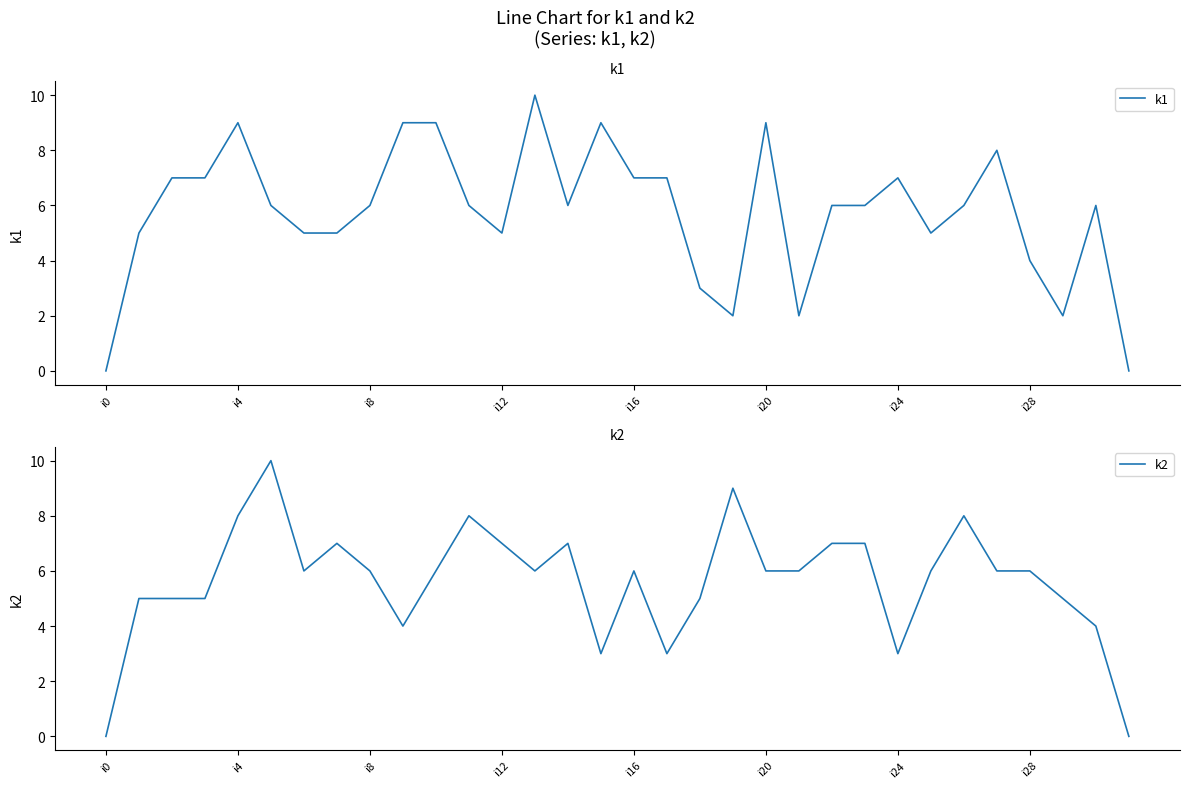

True or false: k1 has a value of 9 at i20.

True